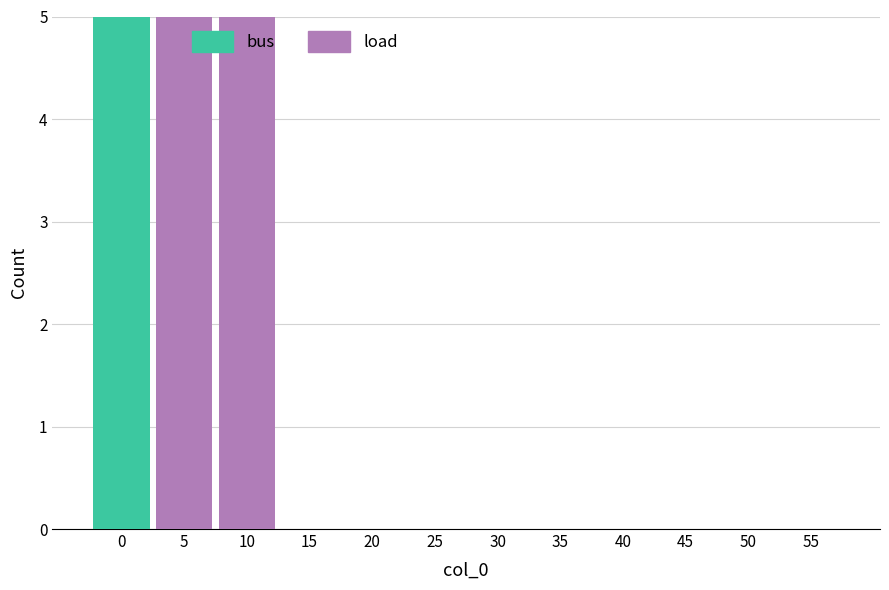

Reading right to left, what are the values for bus?

55=0	50=0	45=0	40=0	35=0	30=0	25=0	20=0	15=0	10=0	5=0	0=5